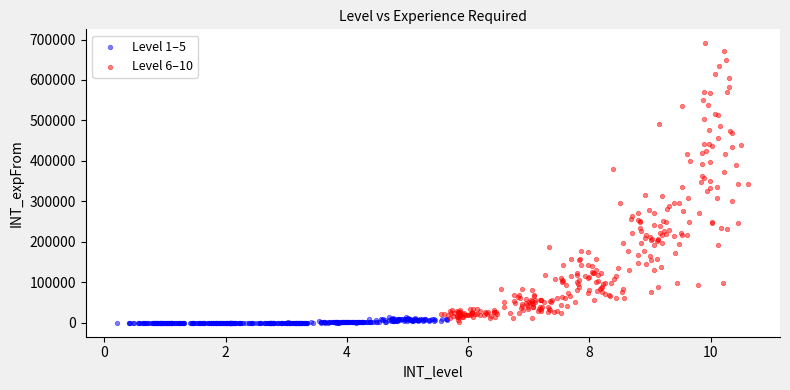

Which series has the widest spread of Y values?

Level 6–10